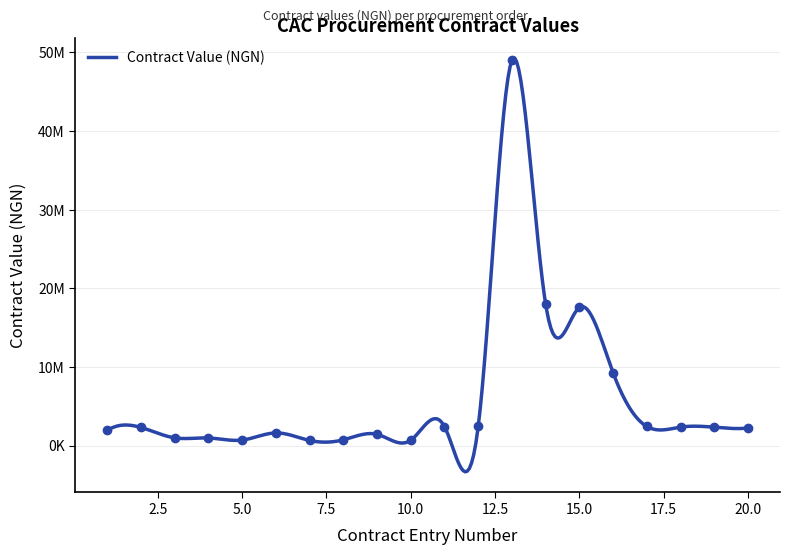

List the labels in order of value, smallest first.

7, 10, 5, 8, 4, 3, 9, 6, 1, 20, 2, 19, 18, 11, 12, 17, 16, 15, 14, 13